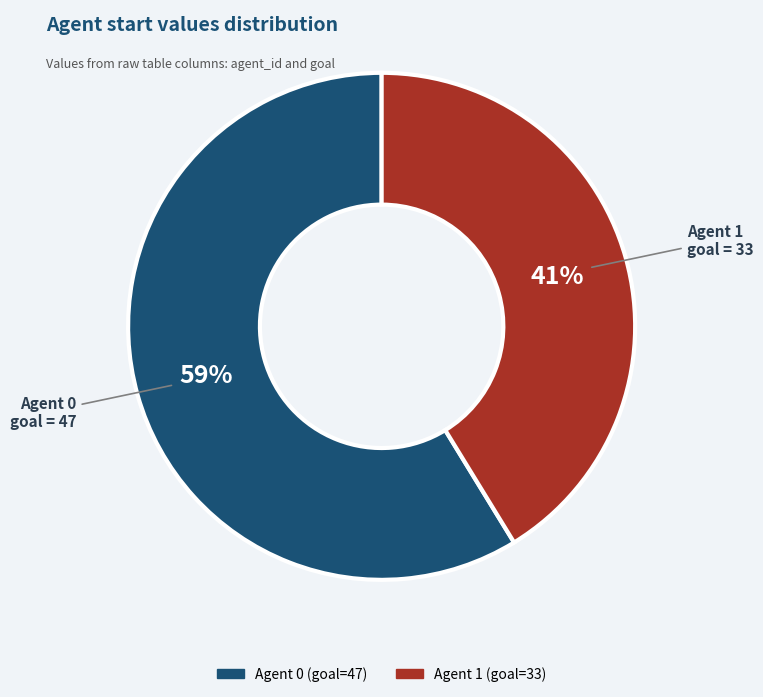

Which slice represents more than half of the pie?

Agent 0